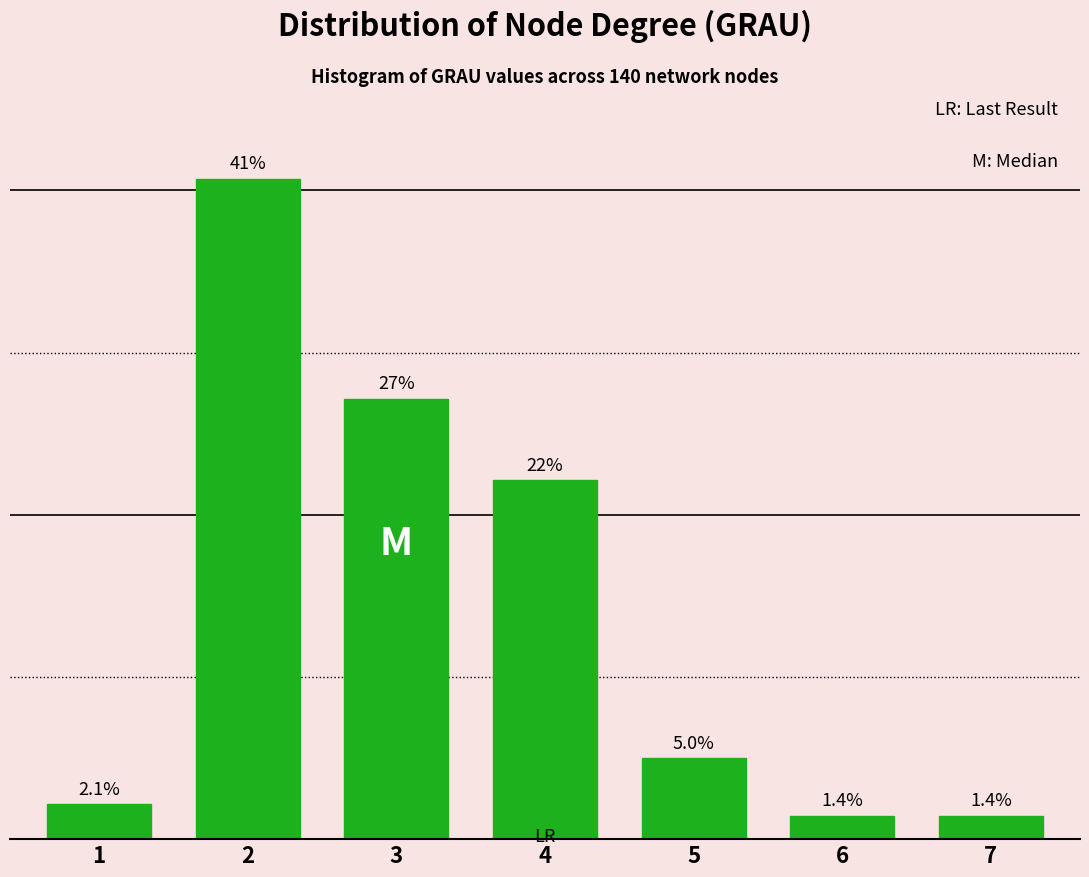

Reading right to left, list all the values displayed in this chart.

1.4	1.4	5.0	22.1	27.1	40.7	2.1